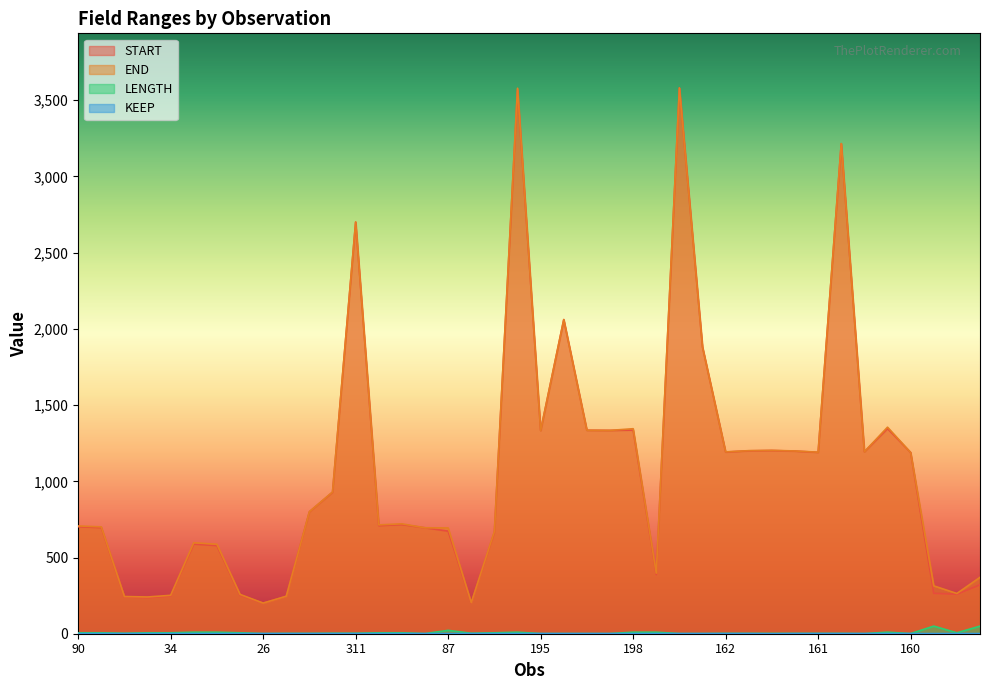

Is the value of END at 67 greater than the value of START at 195?

No